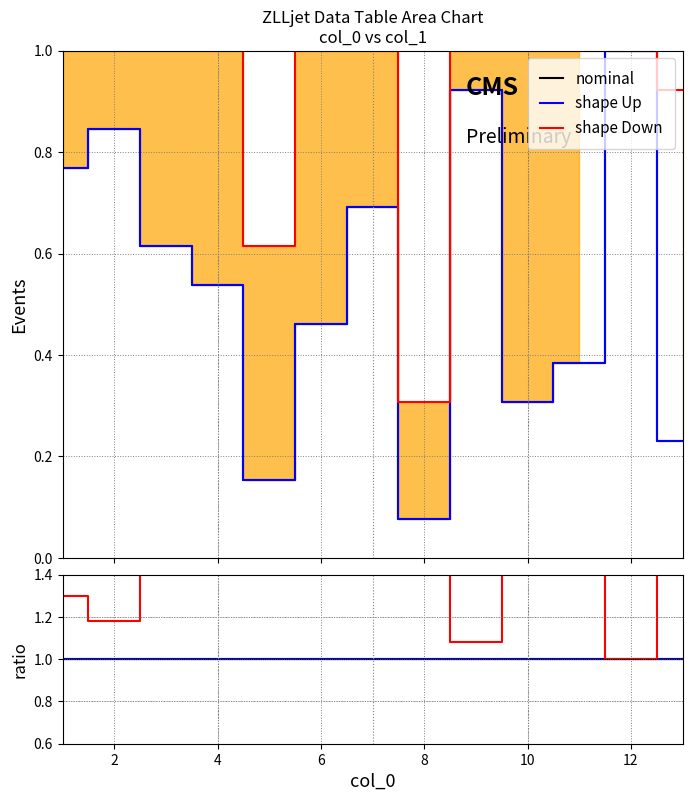

What is the difference between the highest and lowest values at 10?

2.2